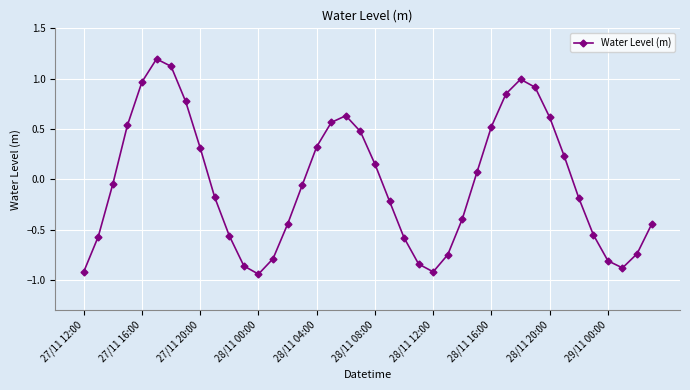

How many interior local valleys (lower than both neighbors) does the data have?

3